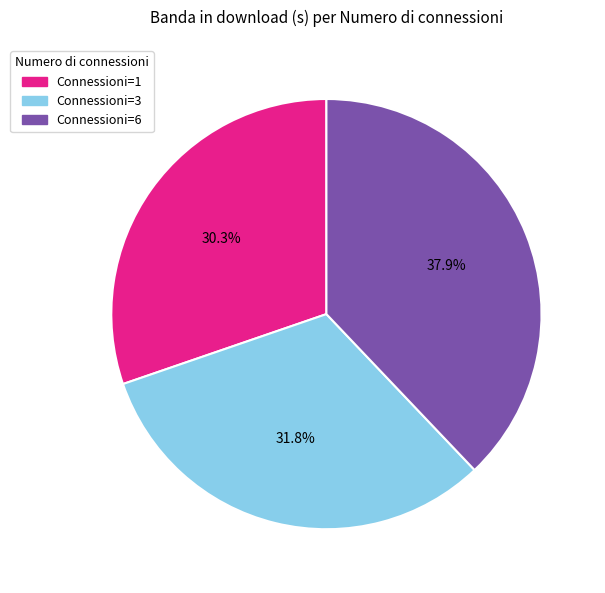

Does any single category account for the majority?

No